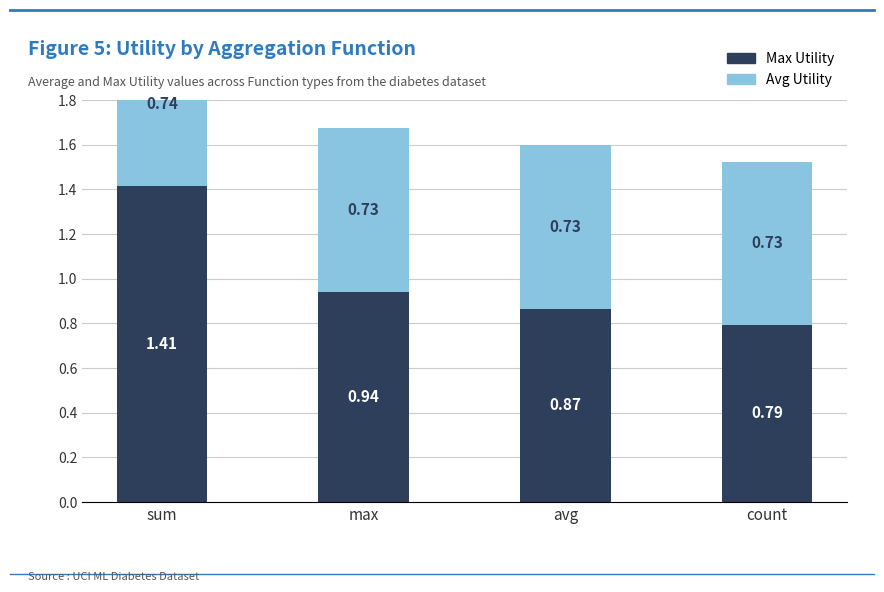

Which category has the highest value across all series?

sum